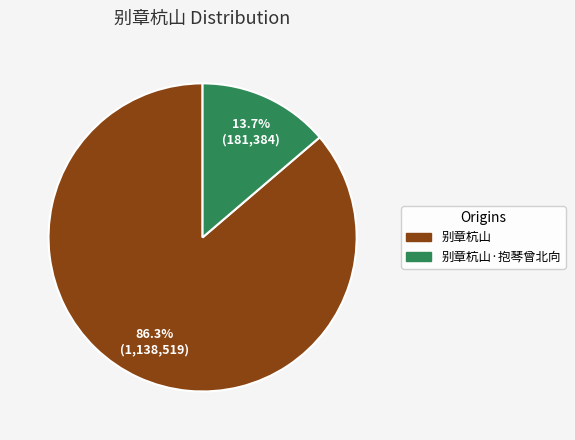

What portion of the pie excludes 别章杭山·抱琴曾北向?

86.3%